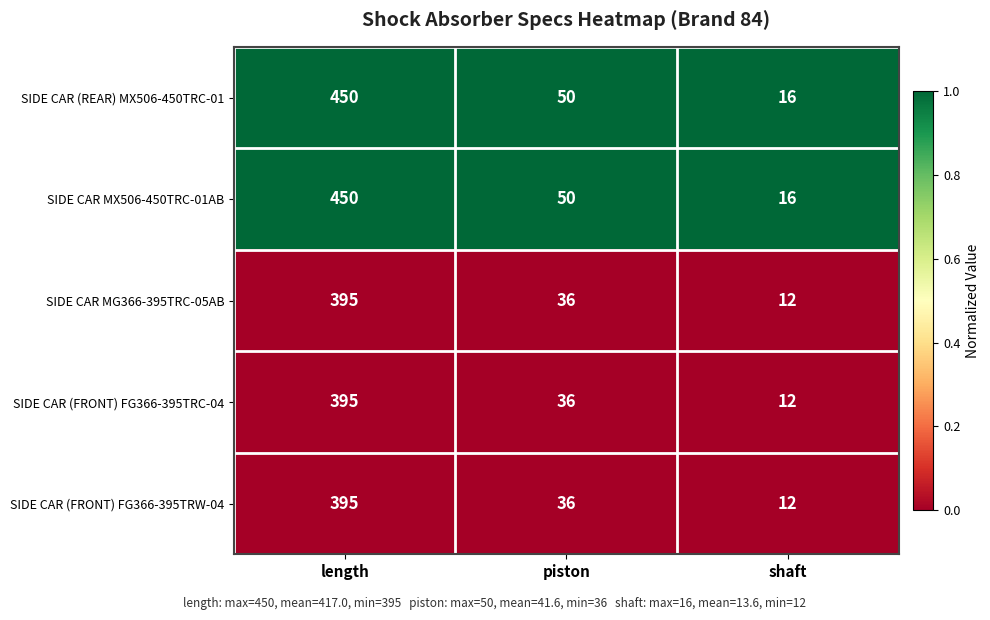

At which label does SIDE CAR MG366-395TRC-05AB first exceed 36?

length